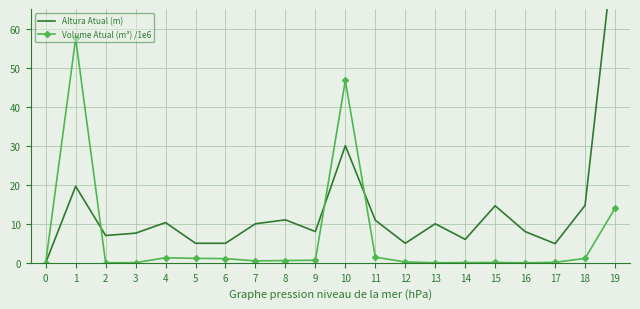

How many interior local valleys does the Volume Atual (m³) /1e6 series have?

4